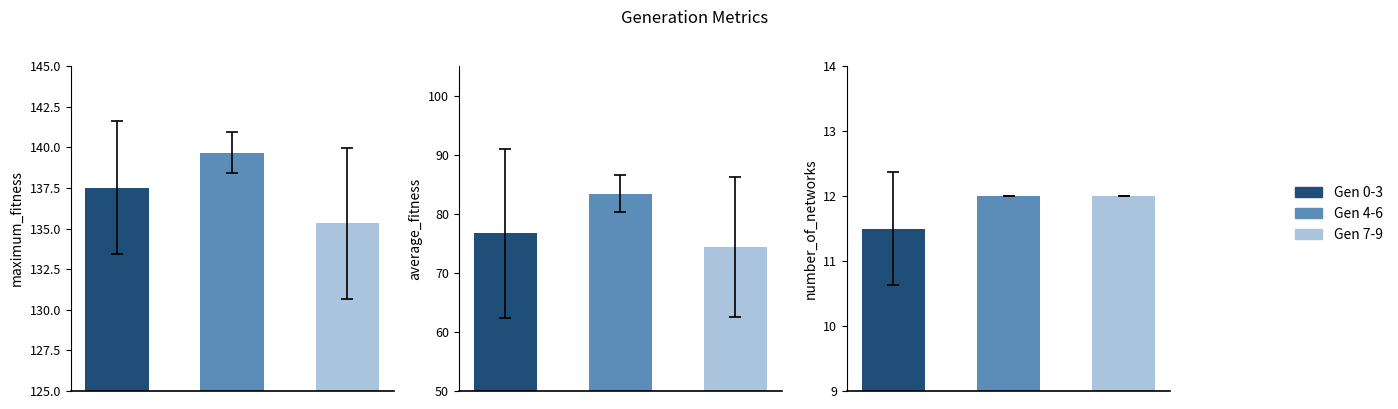

Are the bars grouped side by side (vs. stacked)?

Yes